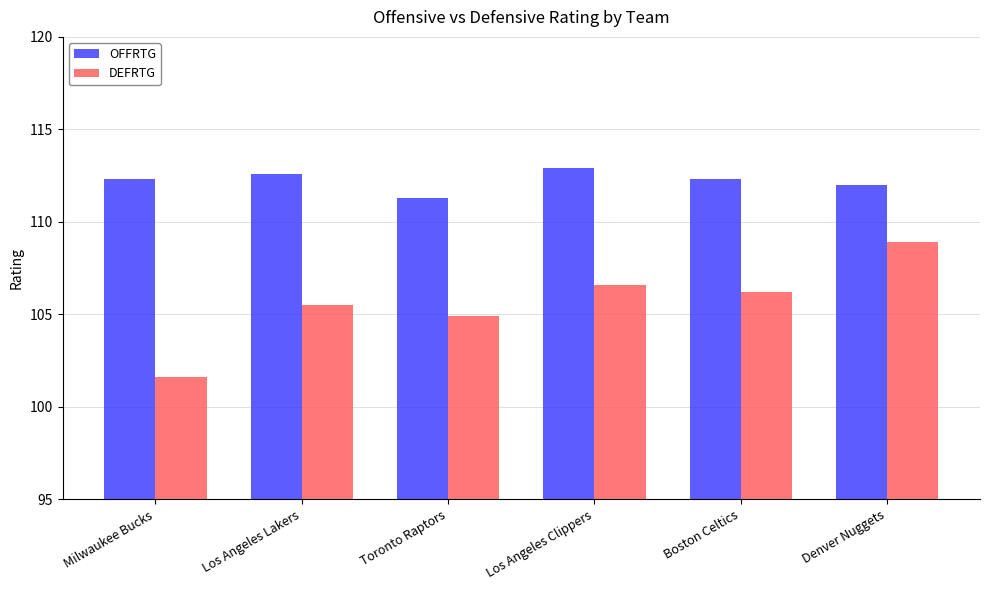

Which series changed the most between Milwaukee Bucks and Boston Celtics?

DEFRTG